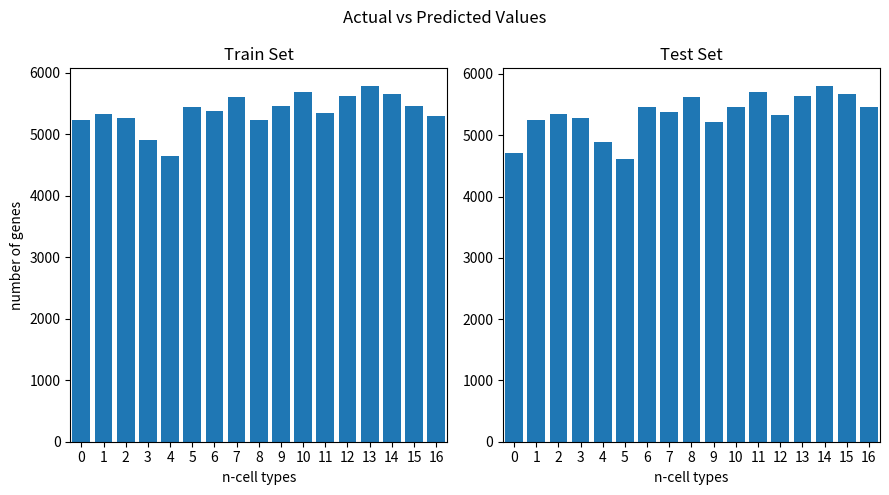

At 12, list the series in order from smallest to largest.

yp, y